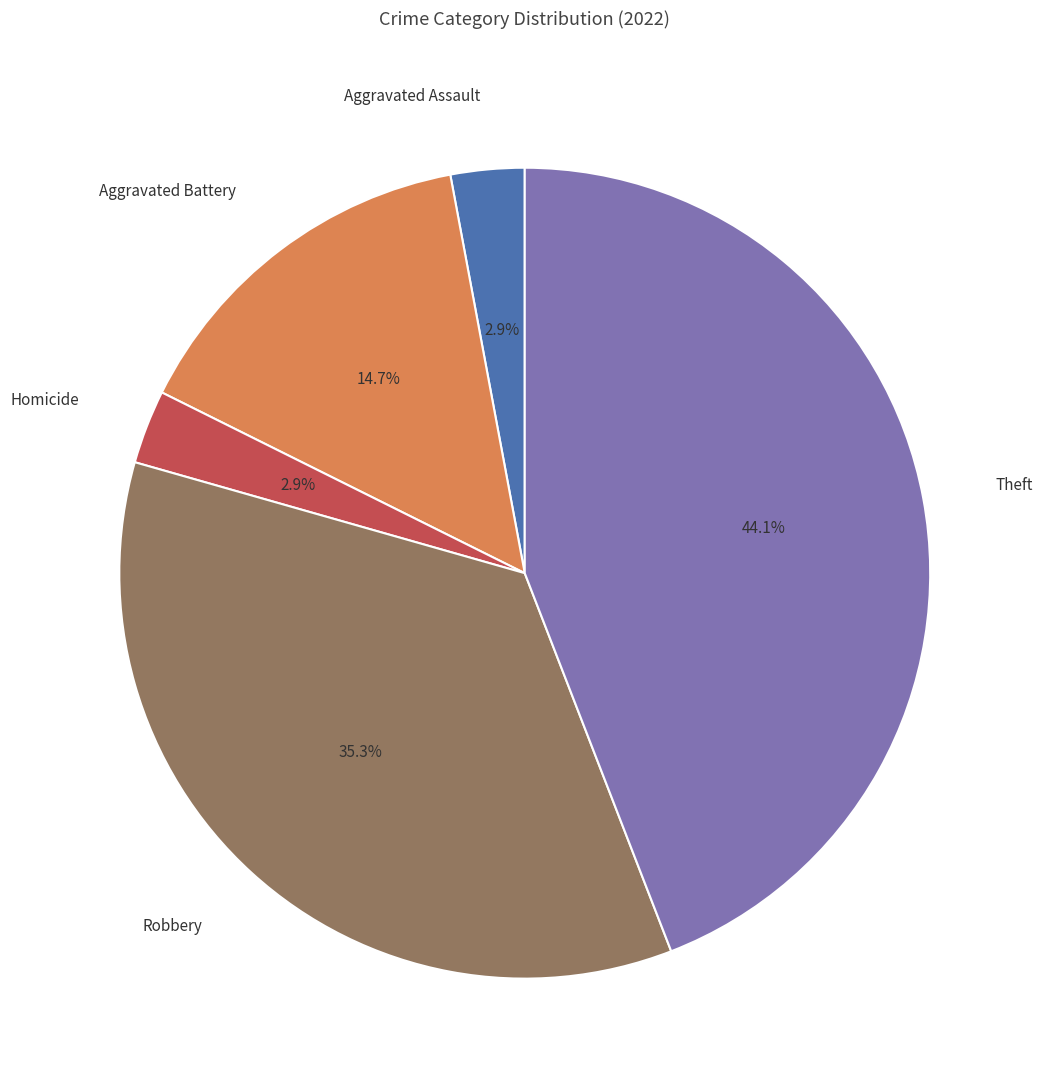

The Robbery slice represents 35% of the pie. True or false?

True